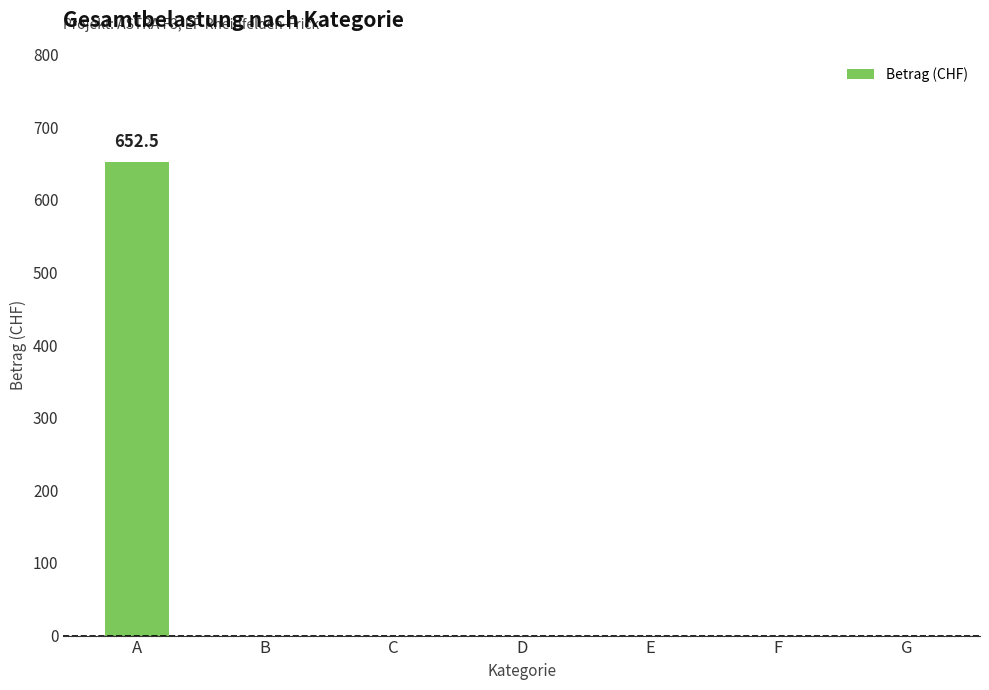

What is the change in value from A to E?

-652.5